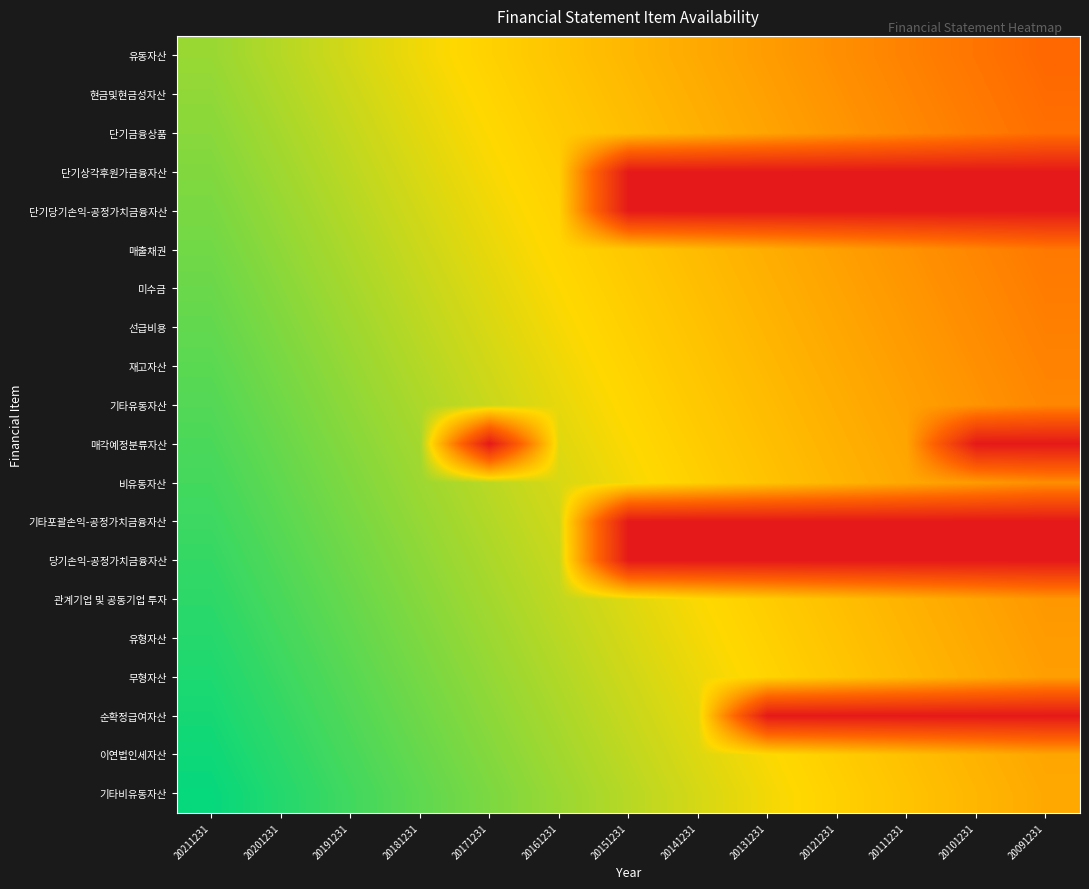

What is the maximum value shown in the chart?

1.0